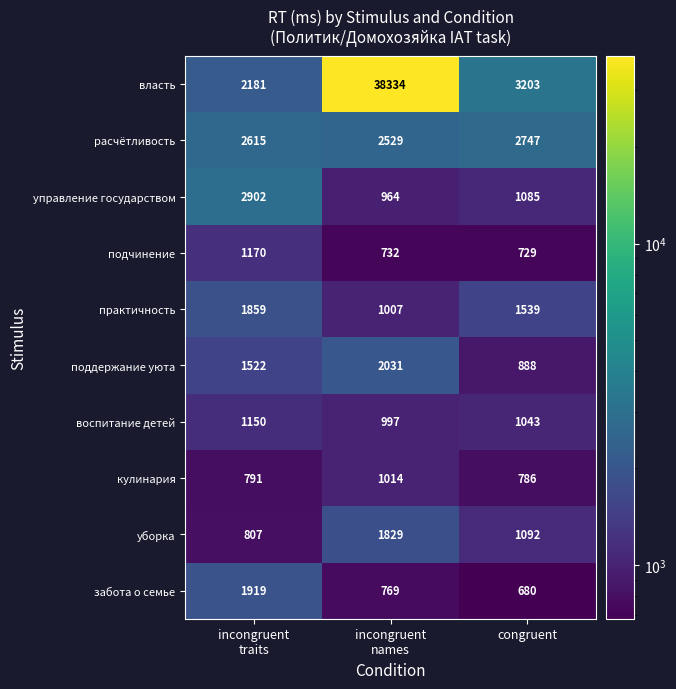

What is the maximum value shown in the chart?

38334